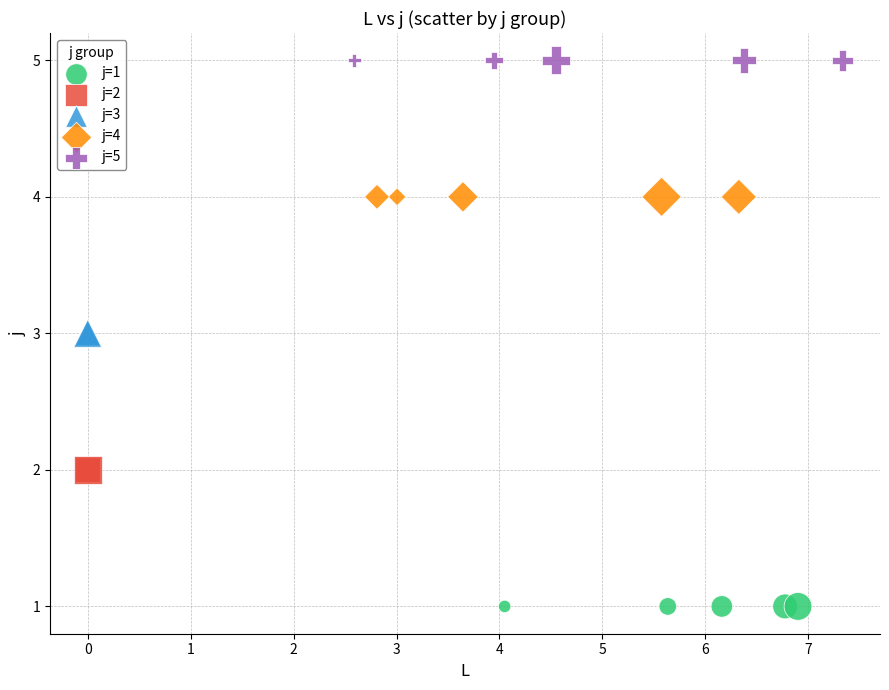

What are all the series names shown in the legend?

j=1, j=2, j=3, j=4, j=5